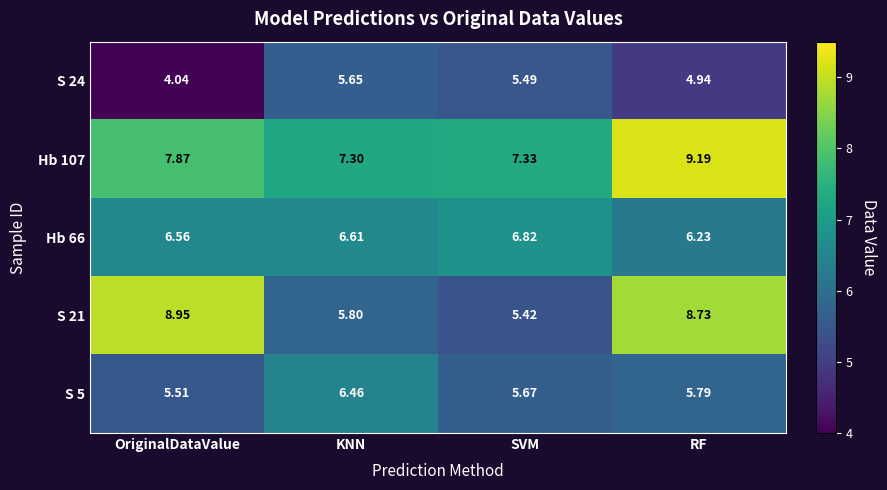

Where is S 21 nearest to the value 7?

KNN